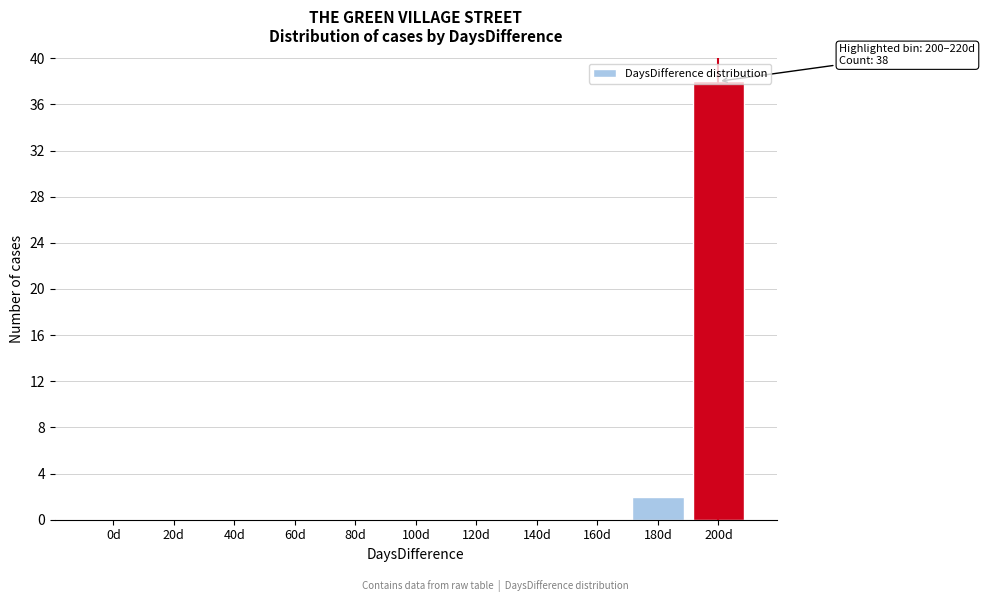

What is the maximum value shown in the chart?

38